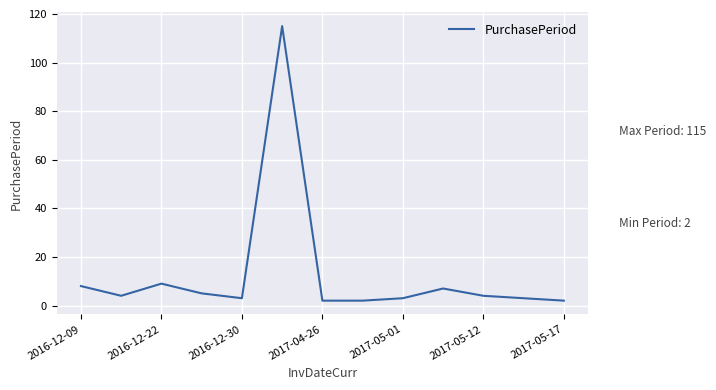

What is the difference between the maximum and minimum values?

113